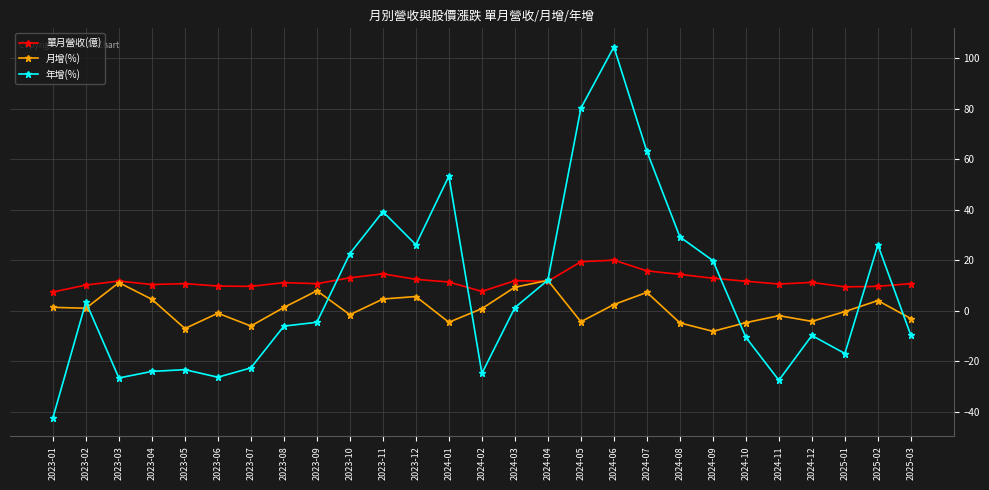

What is the approximate value of 年增(%) at 2024-01?

53.4